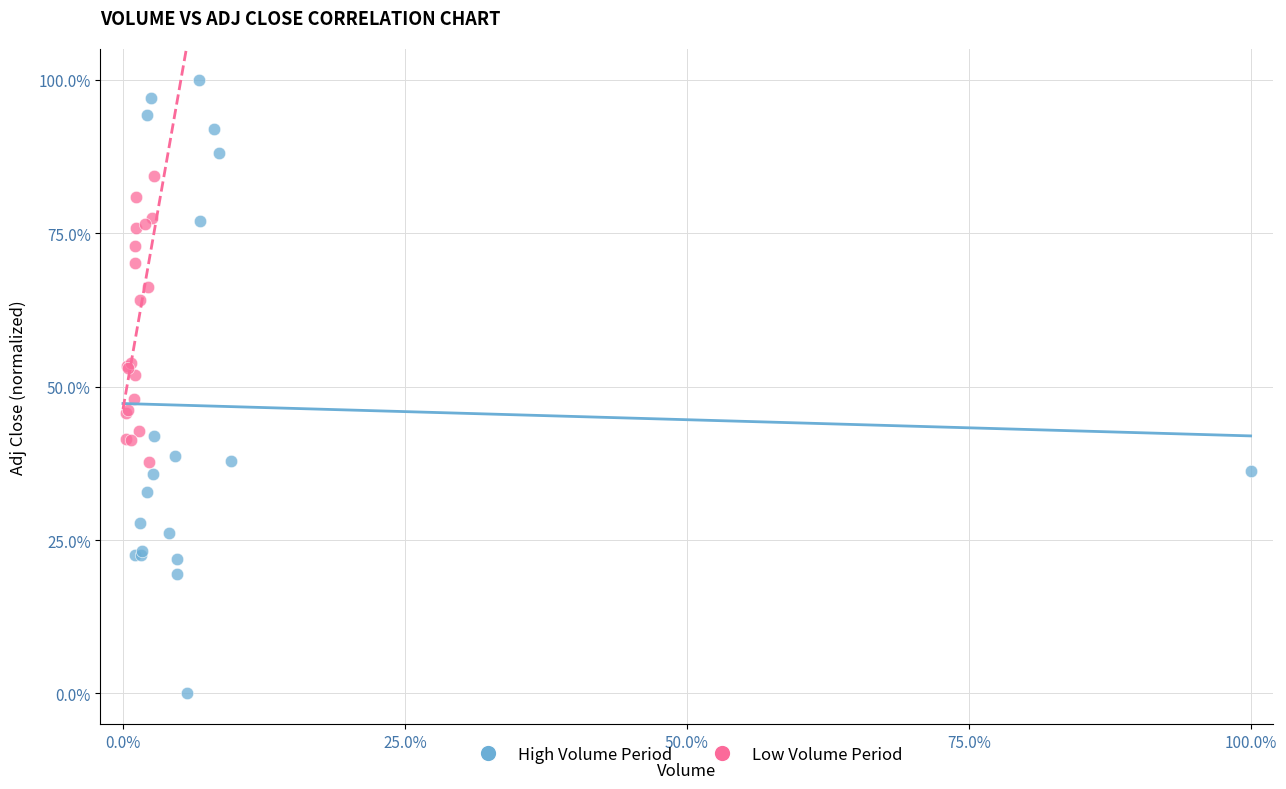

Which series has the largest Y range (max minus min)?

High Volume Period